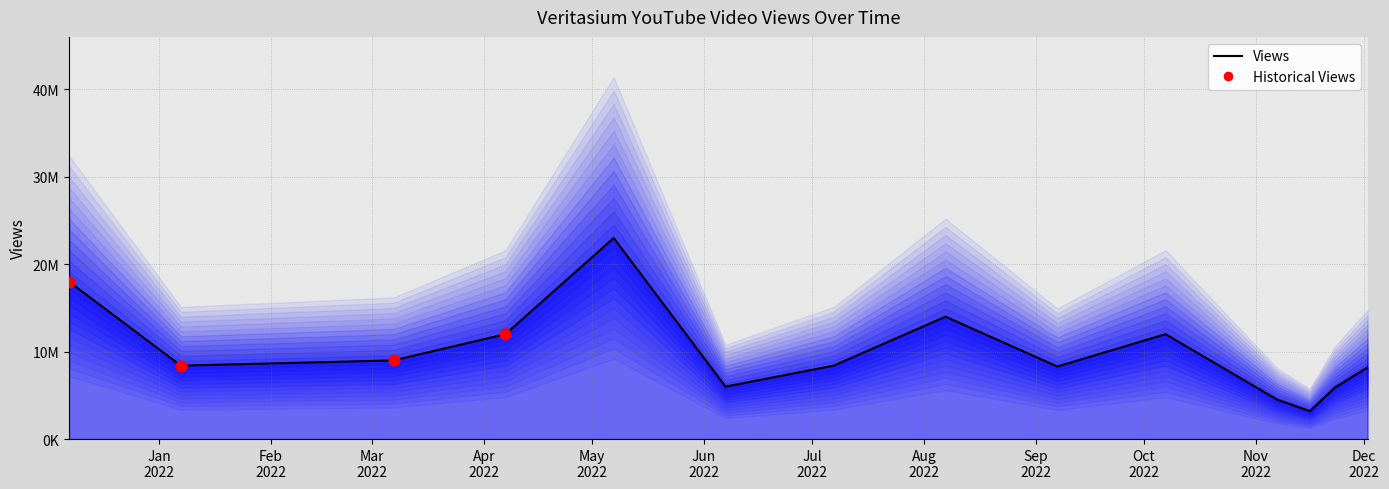

What is the ratio of the value at 2022-09-07 to the value at 2022-11-07?

1.8